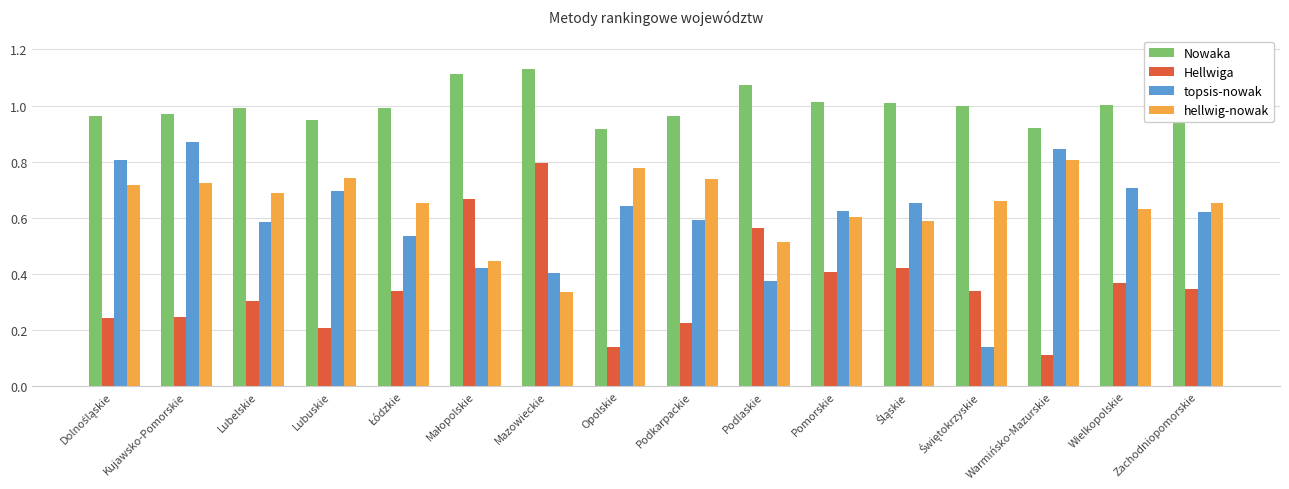

Which label corresponds to the smallest value in the chart?

Warmińsko-Mazurskie